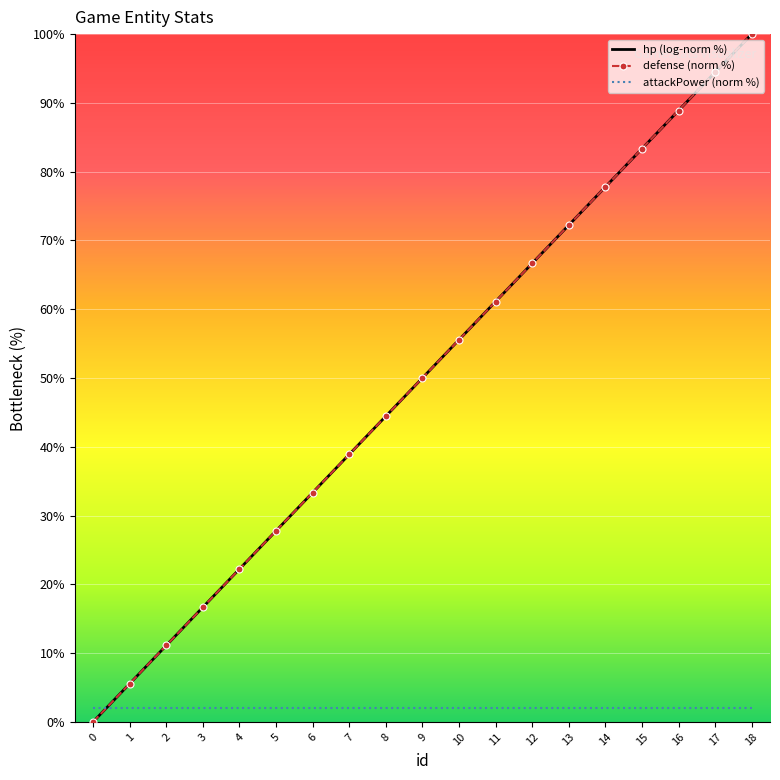

Which series has the largest range (max minus min)?

hp (log-norm %)